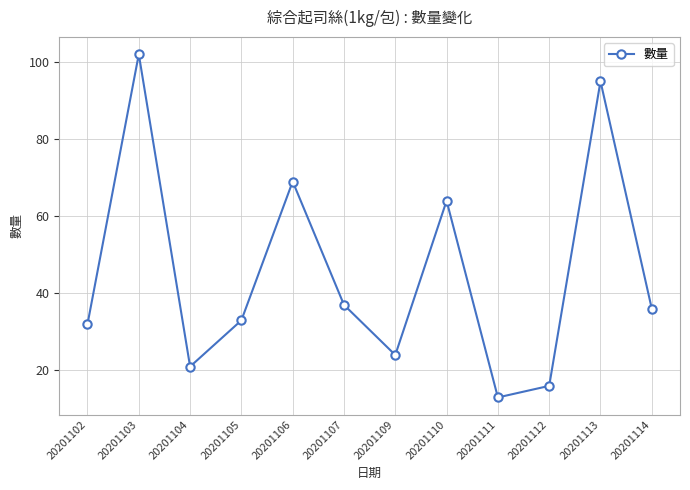

The value at 20201103 is 137. True or false?

False